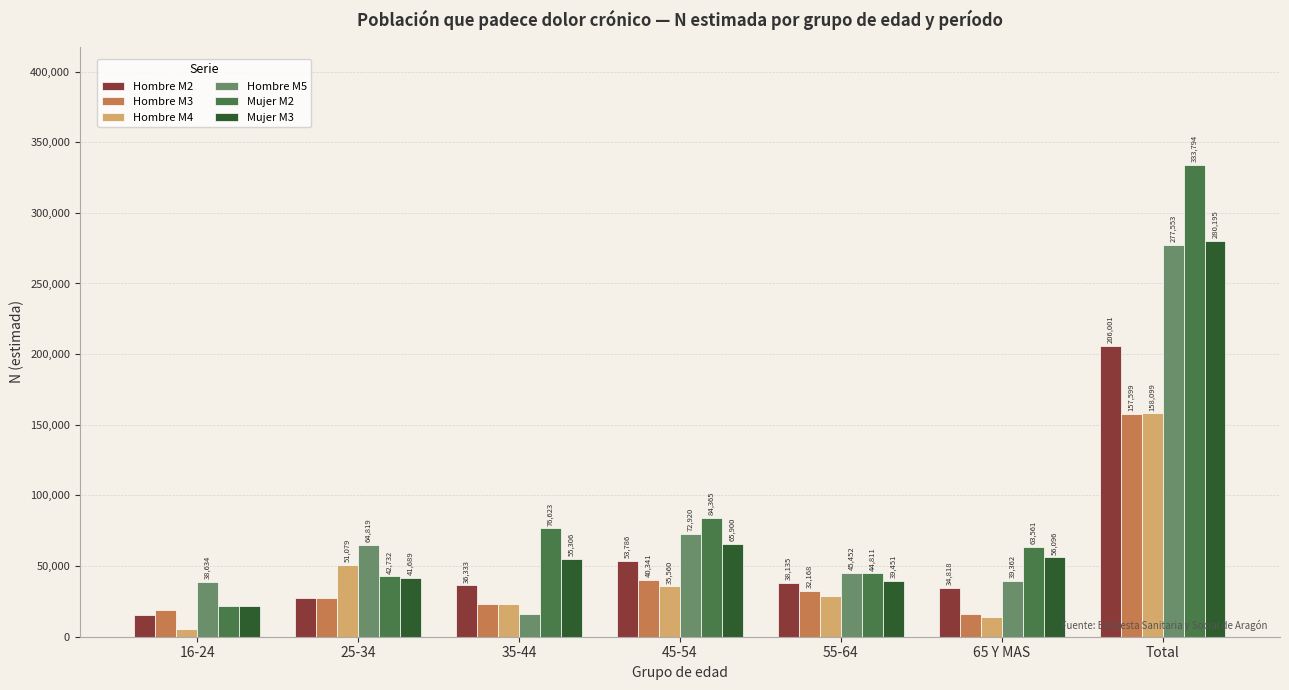

What is the value of the Hombre M5 bar at the 1st from the left?

38634